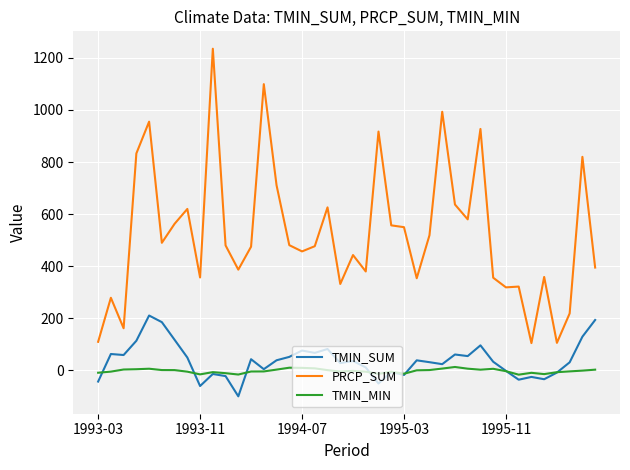

True or false: TMIN_SUM has more than 0 points higher than both neighbors.

True